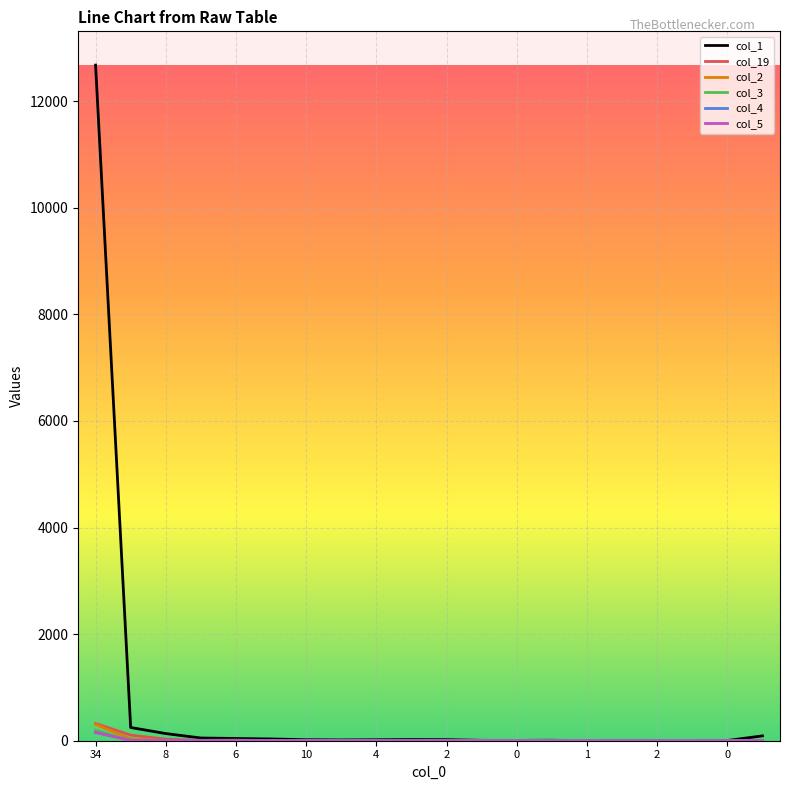

Which series has the largest range (max minus min)?

col_1